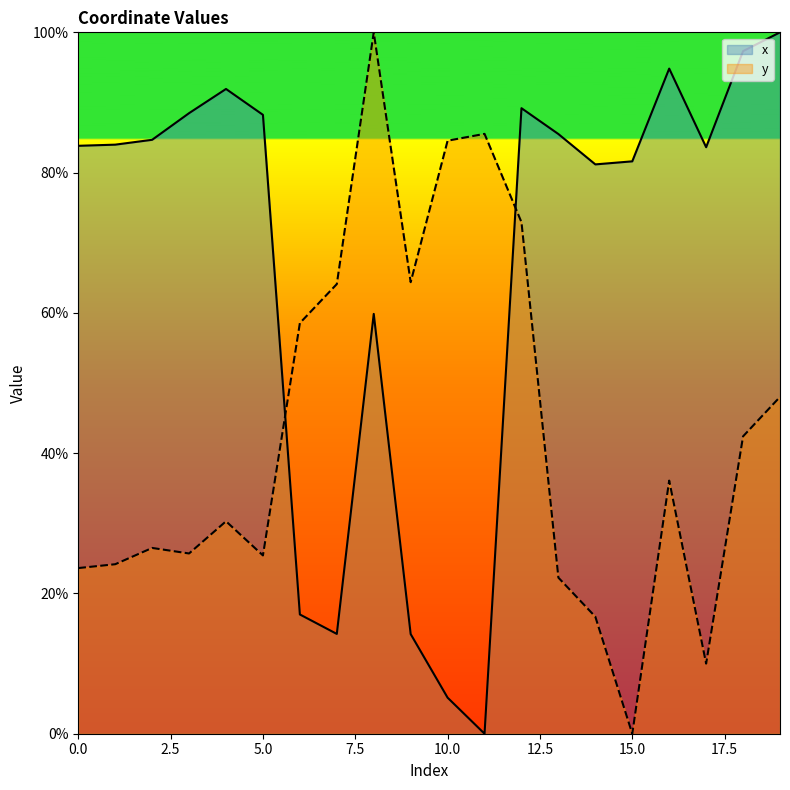

Reading right to left, list all the values displayed in this chart.

x: 19=100.0	18=97.3	17=83.6	16=94.8	15=81.6	14=81.2	13=85.5	12=89.2	11=0.0	10=5.1	9=14.2	8=59.9	7=14.2	6=17.0	5=88.2	4=91.9	3=88.5	2=84.7	1=84.0	0=83.8
y: 19=48.0	18=42.4	17=10.0	16=36.1	15=0.0	14=16.7	13=22.3	12=72.9	11=85.5	10=84.6	9=64.4	8=100.0	7=64.1	6=58.5	5=25.4	4=30.3	3=25.7	2=26.5	1=24.2	0=23.6